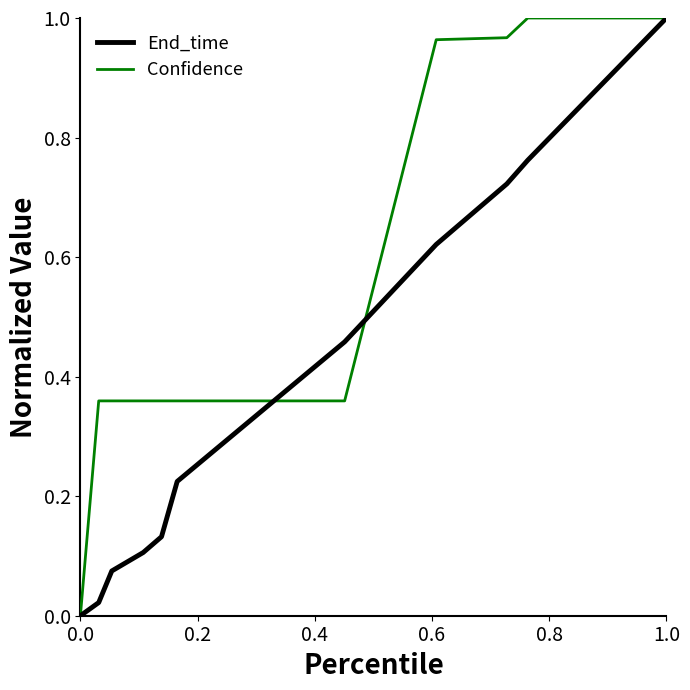

Which series has the largest total across all categories?

Confidence